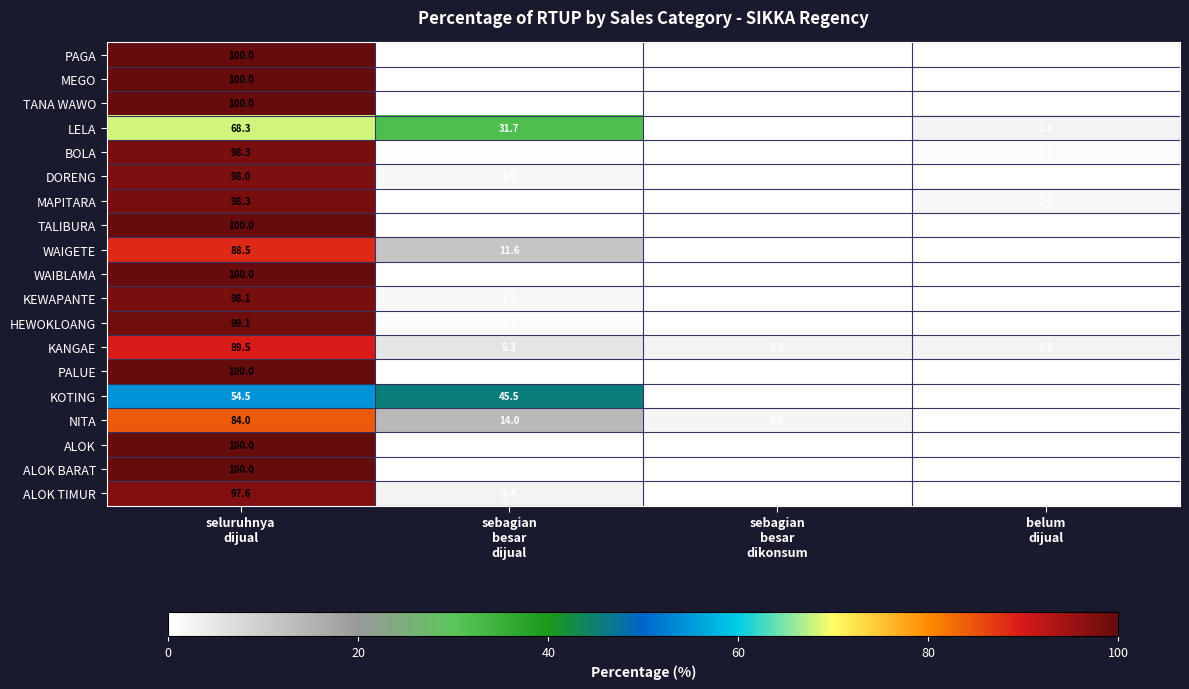

What is the spread (max minus min) of values at sebagian
besar
dijual?

45.5